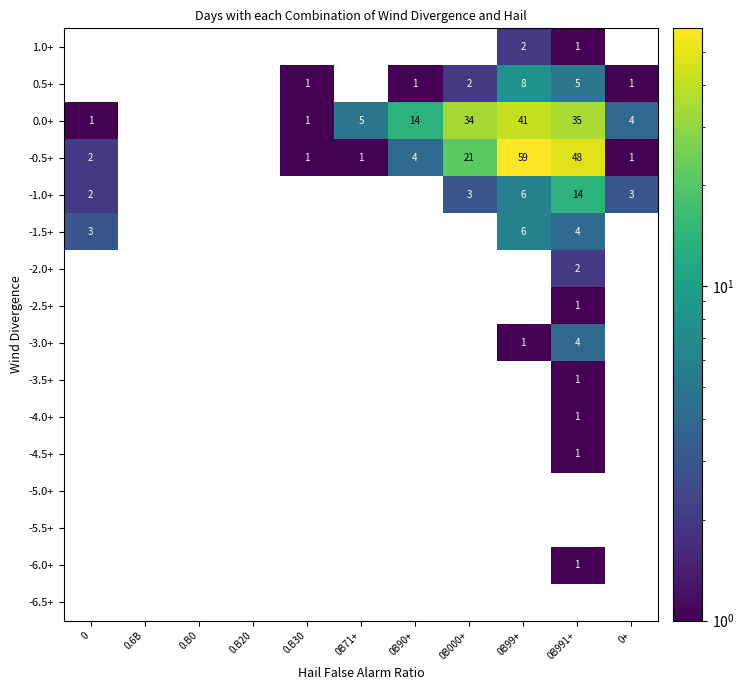

At which label is -0.5+ closest to 29?

0B000+